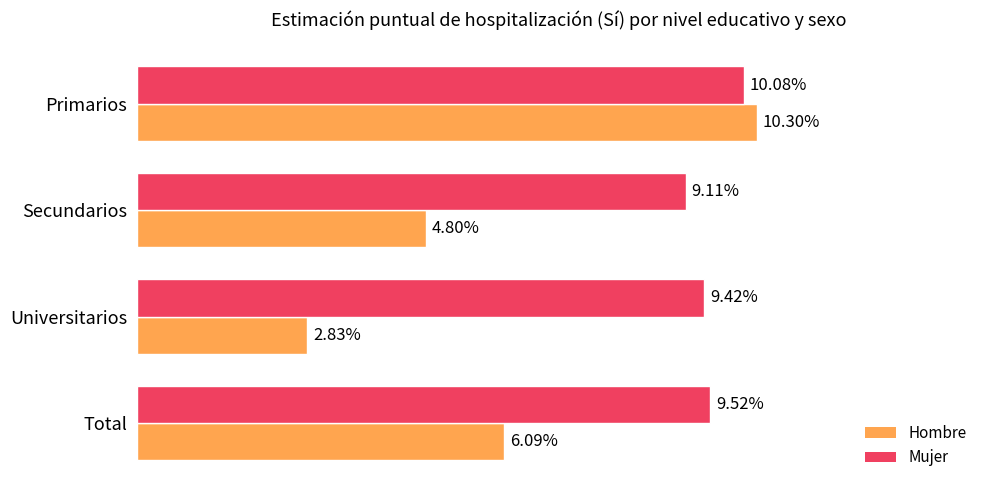

What is the average value of the Hombre series?

0.1